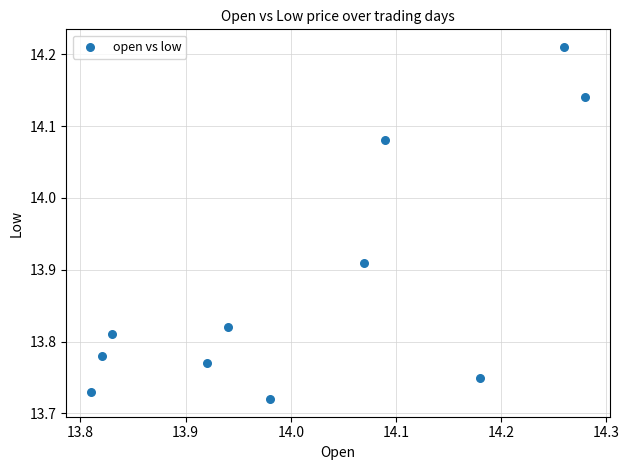

What is the range of Y values (max minus min)?

0.5